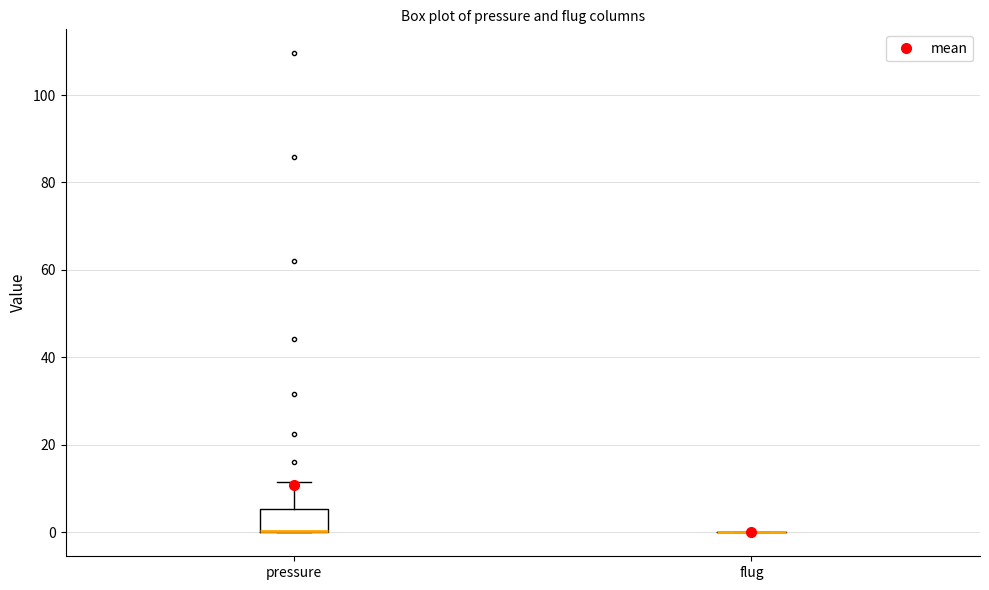

Which box is the tallest, from its lower edge to its upper edge?

pressure